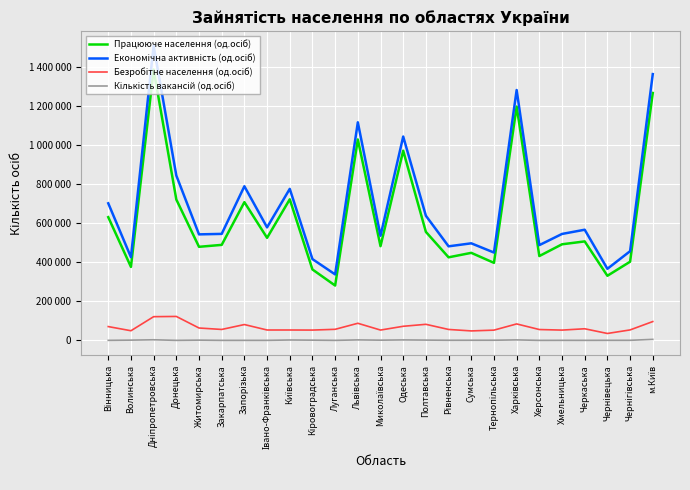

How many data points in Економічна активність (од.осіб) are above 545600?

12